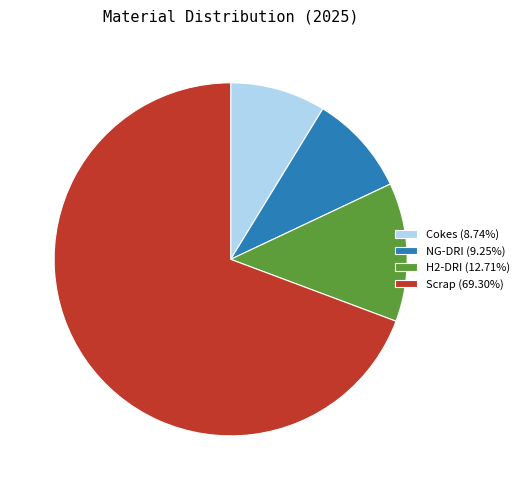

Is there any slice that represents more than half of the pie?

Yes